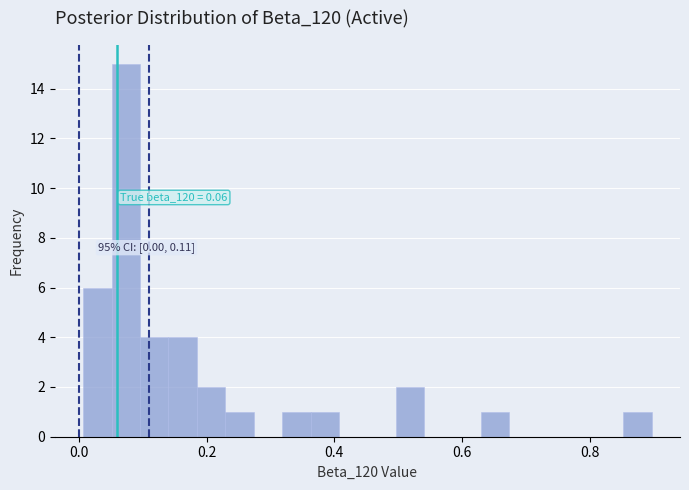

Read against the x-axis, roughly where is the centre of the tallest bar?

0.08